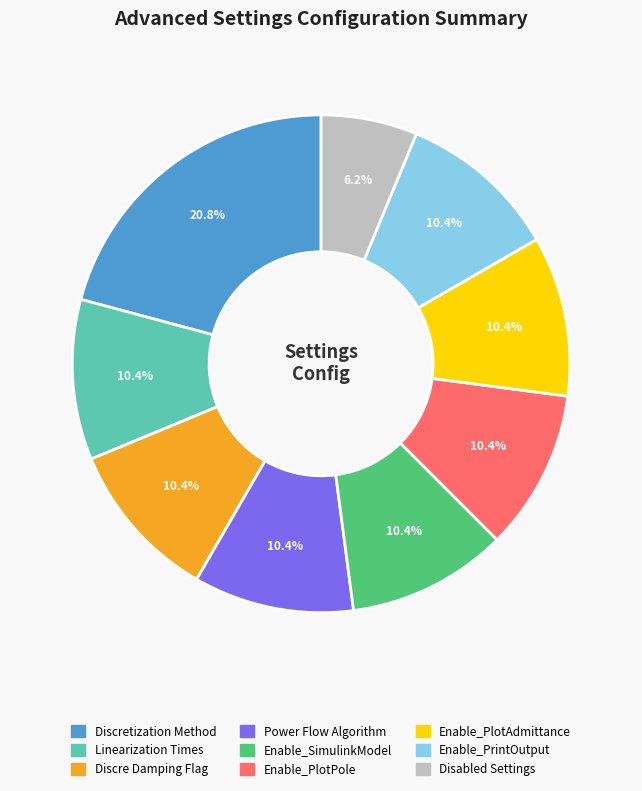

Is there any slice that represents more than half of the pie?

No